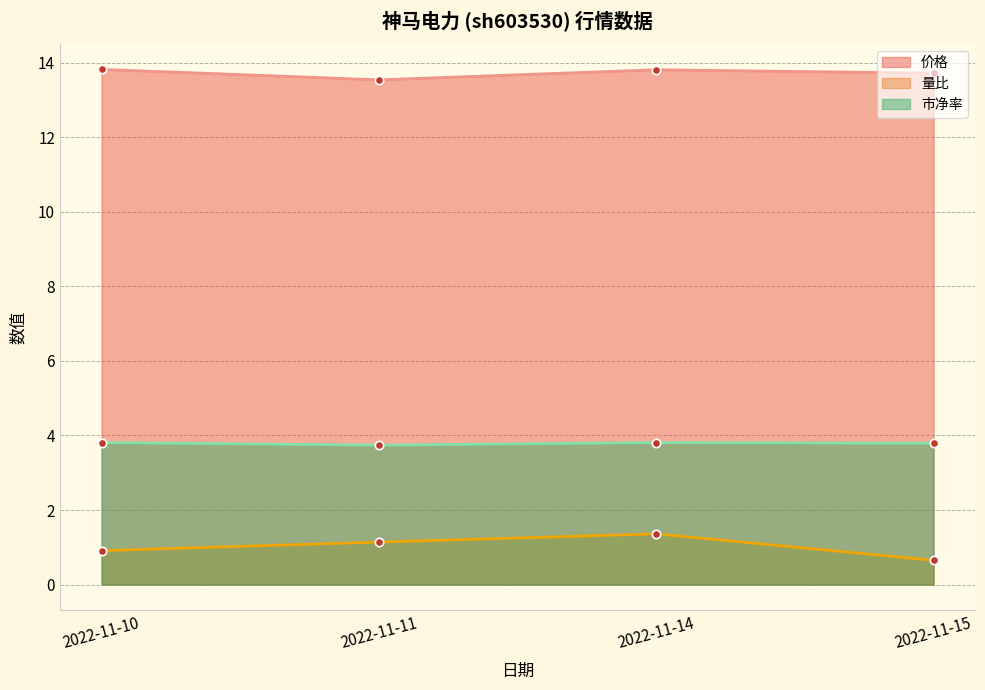

What is the approximate value of 量比 at 2022-11-14?

1.4